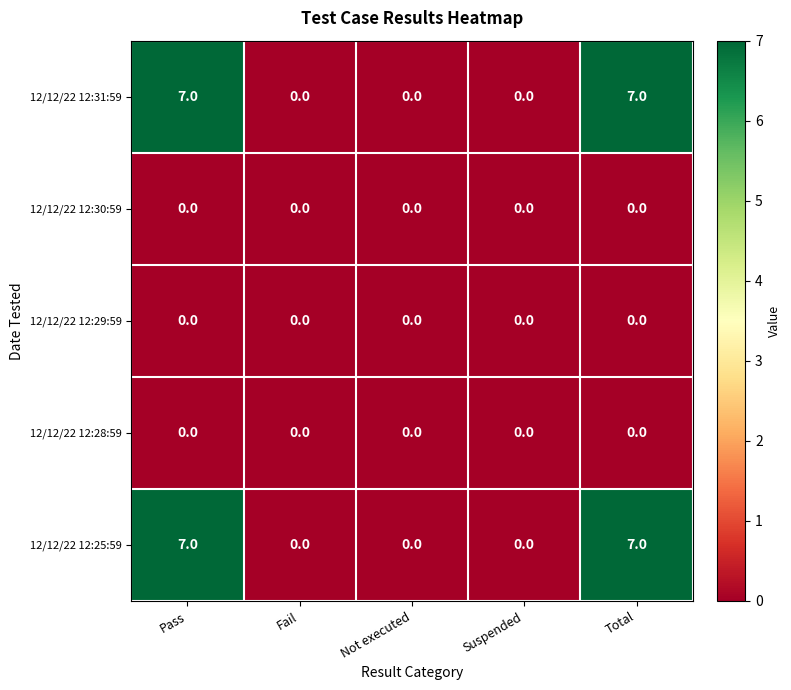

Reading right to left, extract all data points from this chart.

12/12/22 12:31:59: 7	0	0	0	7
12/12/22 12:30:59: 0	0	0	0	0
12/12/22 12:29:59: 0	0	0	0	0
12/12/22 12:28:59: 0	0	0	0	0
12/12/22 12:25:59: 7	0	0	0	7